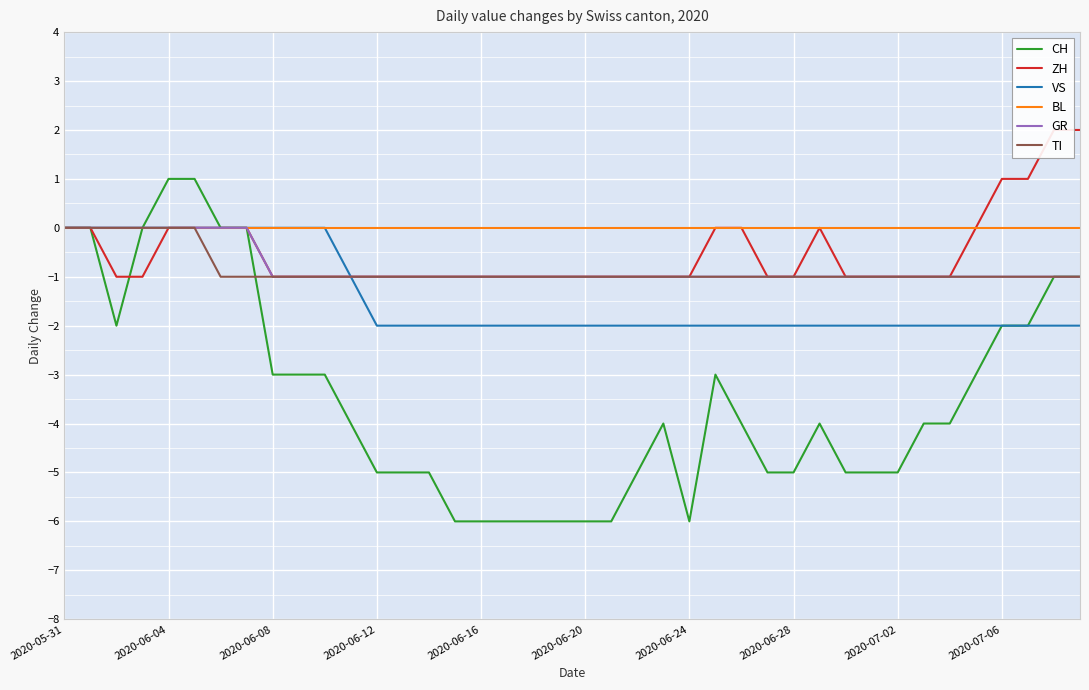

How many GR values are between -1 and 0?

40